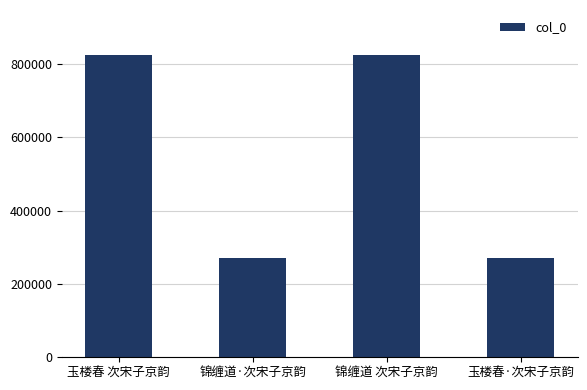

What is the approximate value at 锦缠道·次宋子京韵?

269874